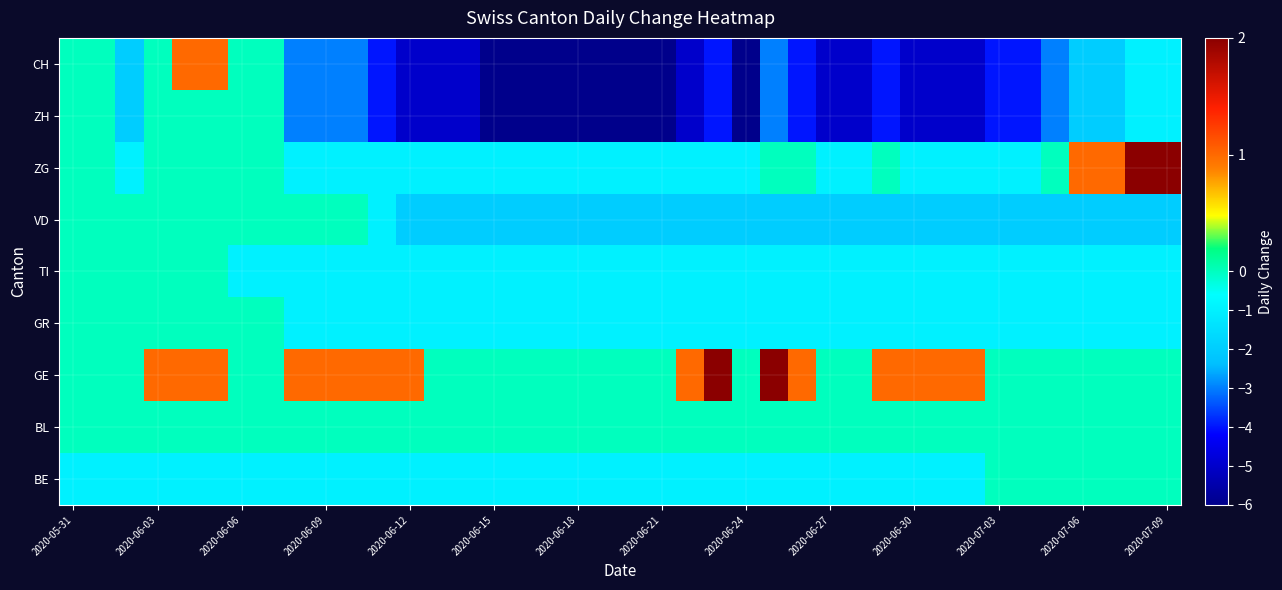

Reading left to right, extract all data points from this chart.

BE: -1	-1	-1	-1	-1	-1	-1	-1	-1	-1	-1	-1	-1	-1	-1	-1	-1	-1	-1	-1	-1	-1	-1	-1	-1	-1	-1	-1	-1	-1	-1	-1	-1	0	0	0	0	0	0	0
BL: 0	0	0	0	0	0	0	0	0	0	0	0	0	0	0	0	0	0	0	0	0	0	0	0	0	0	0	0	0	0	0	0	0	0	0	0	0	0	0	0
GE: 0	0	0	1	1	1	0	0	1	1	1	1	1	0	0	0	0	0	0	0	0	0	1	2	0	2	1	0	0	1	1	1	1	0	0	0	0	0	0	0
GR: 0	0	0	0	0	0	0	0	-1	-1	-1	-1	-1	-1	-1	-1	-1	-1	-1	-1	-1	-1	-1	-1	-1	-1	-1	-1	-1	-1	-1	-1	-1	-1	-1	-1	-1	-1	-1	-1
TI: 0	0	0	0	0	0	-1	-1	-1	-1	-1	-1	-1	-1	-1	-1	-1	-1	-1	-1	-1	-1	-1	-1	-1	-1	-1	-1	-1	-1	-1	-1	-1	-1	-1	-1	-1	-1	-1	-1
VD: 0	0	0	0	0	0	0	0	0	0	0	-1	-2	-2	-2	-2	-2	-2	-2	-2	-2	-2	-2	-2	-2	-2	-2	-2	-2	-2	-2	-2	-2	-2	-2	-2	-2	-2	-2	-2
ZG: 0	0	-1	0	0	0	0	0	-1	-1	-1	-1	-1	-1	-1	-1	-1	-1	-1	-1	-1	-1	-1	-1	-1	0	0	-1	-1	0	-1	-1	-1	-1	-1	0	1	1	2	2
ZH: 0	0	-2	0	0	0	0	0	-3	-3	-3	-4	-5	-5	-5	-6	-6	-6	-6	-6	-6	-6	-5	-4	-6	-3	-4	-5	-5	-4	-5	-5	-5	-4	-4	-3	-2	-2	-1	-1
CH: 0	0	-2	0	1	1	0	0	-3	-3	-3	-4	-5	-5	-5	-6	-6	-6	-6	-6	-6	-6	-5	-4	-6	-3	-4	-5	-5	-4	-5	-5	-5	-4	-4	-3	-2	-2	-1	-1